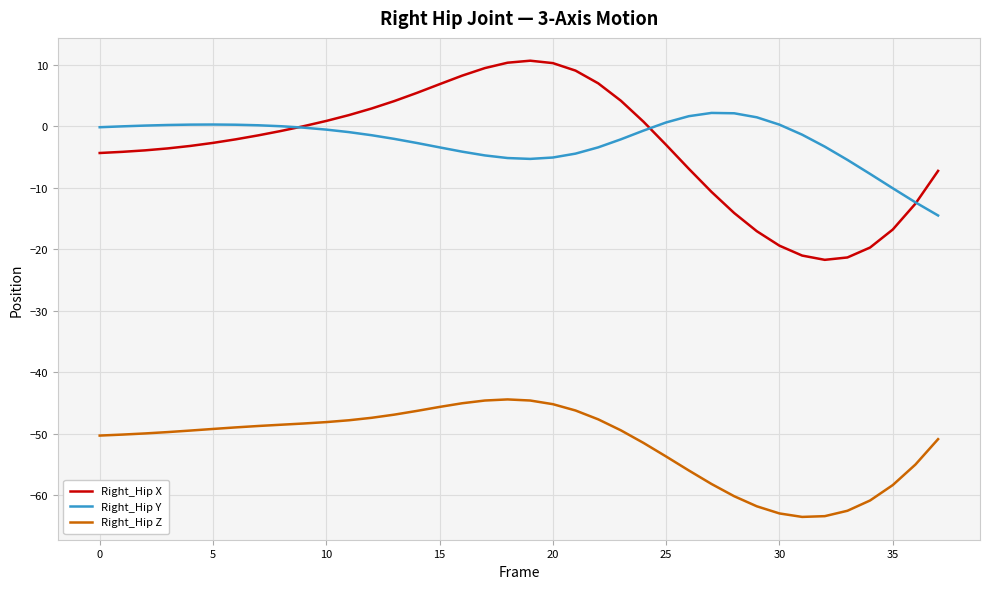

What is the minimum value for Right_Hip Y?

-14.5